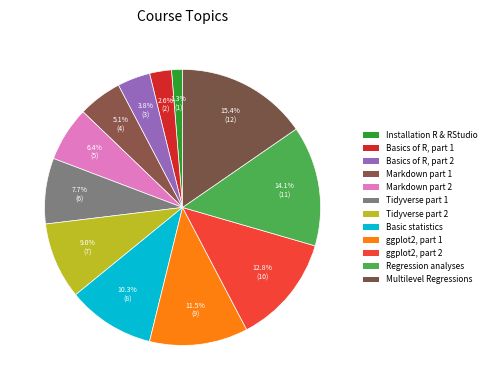

How many slices are in this pie chart?

12